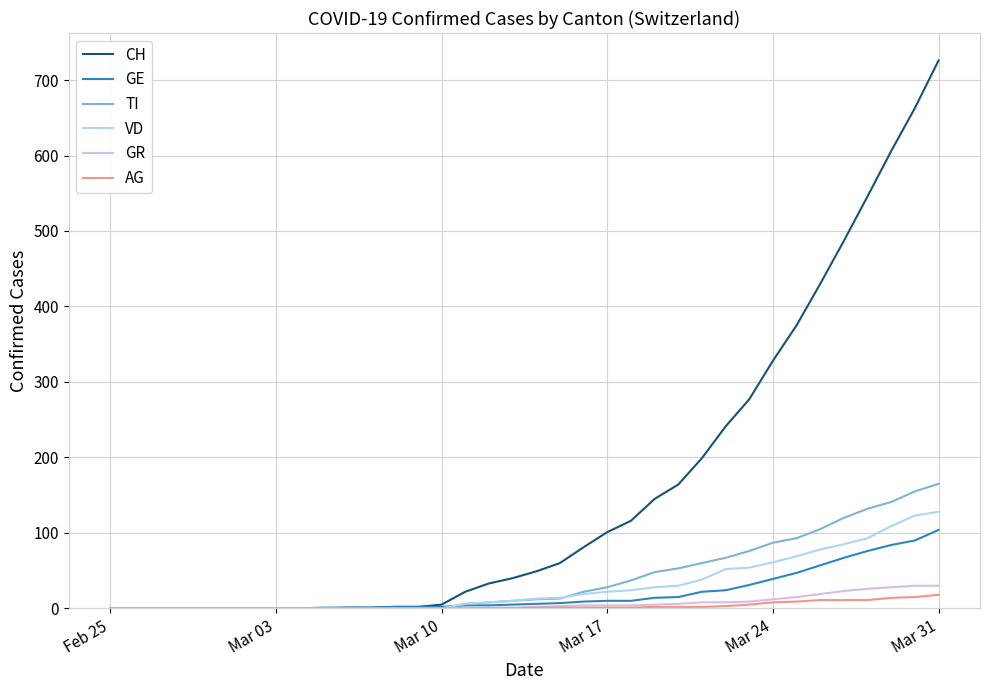

What is the highest value of the GE series?

104